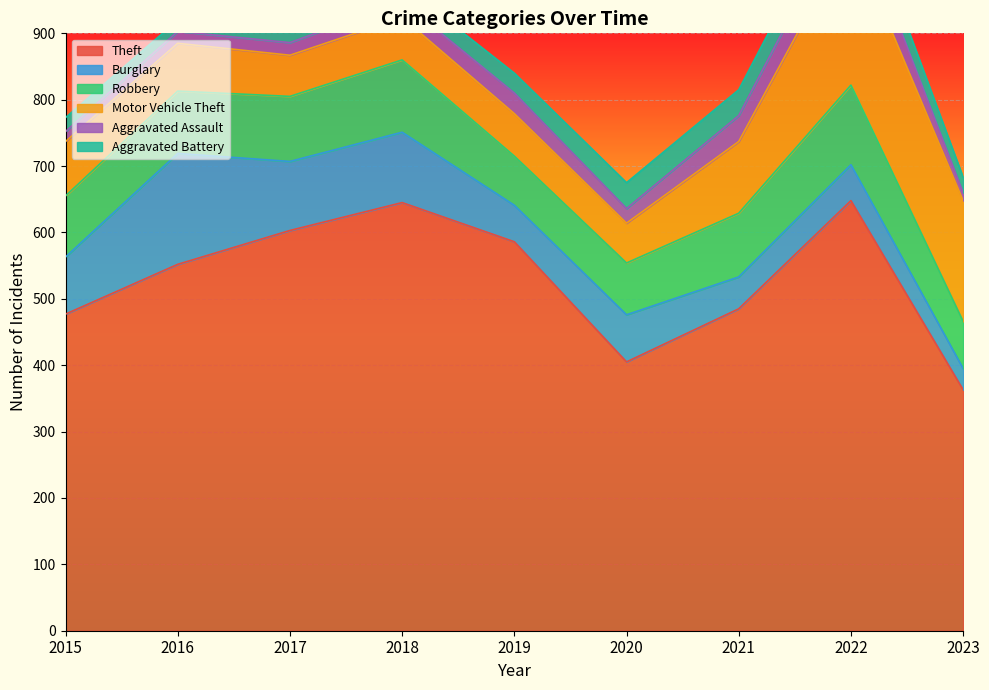

Which category has the lowest value in the Theft series?

2023